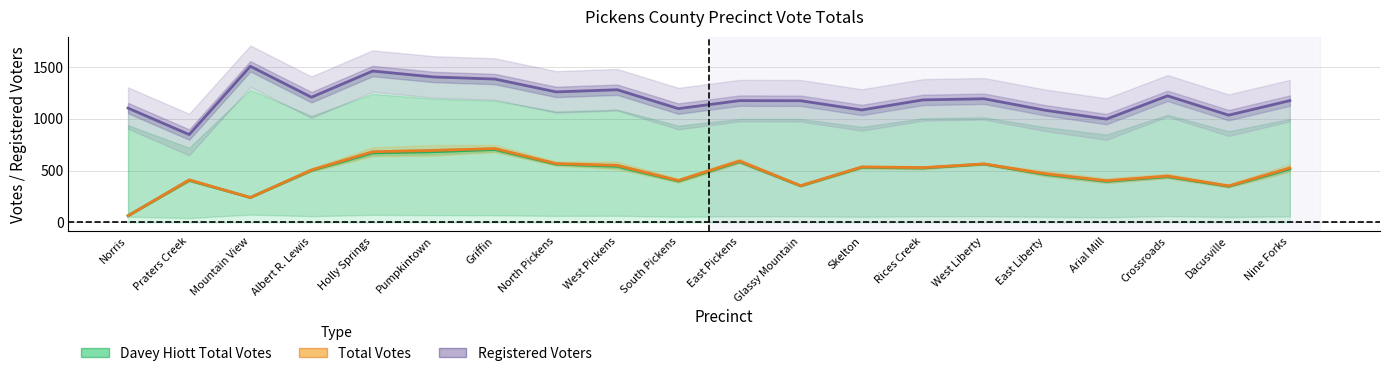

True or false: Total Votes and Registered Voters intersect in this chart.

False